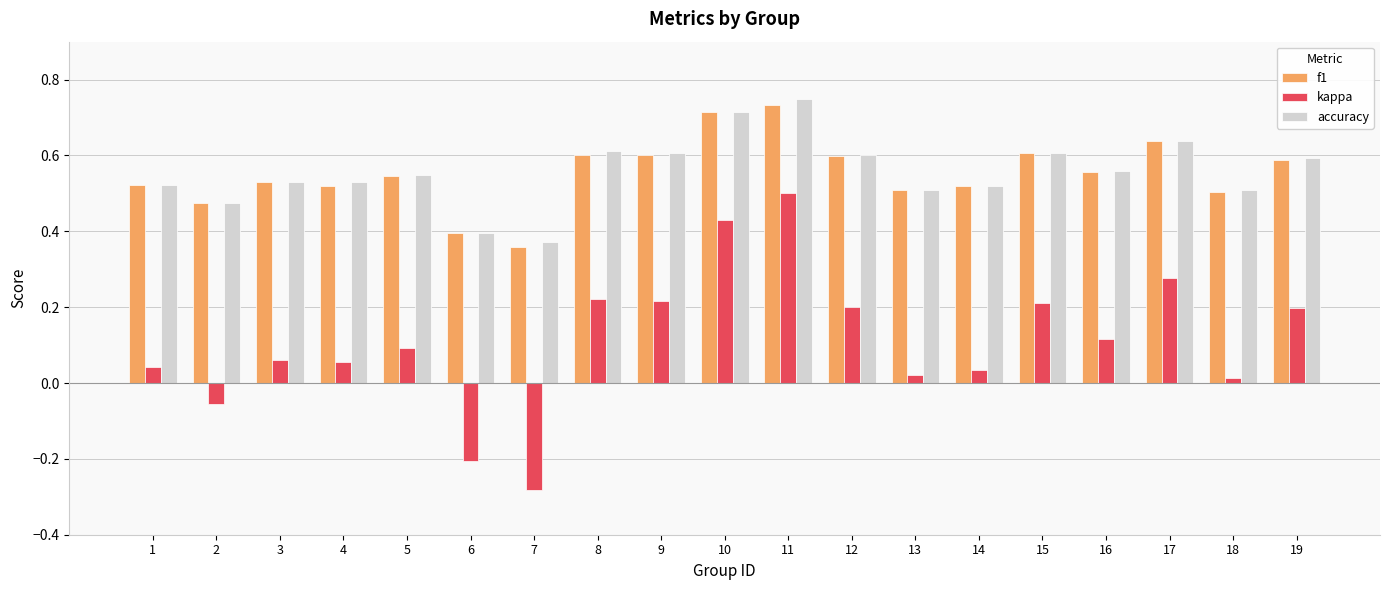

Is the value of kappa at 2 greater than the value of f1 at 19?

No